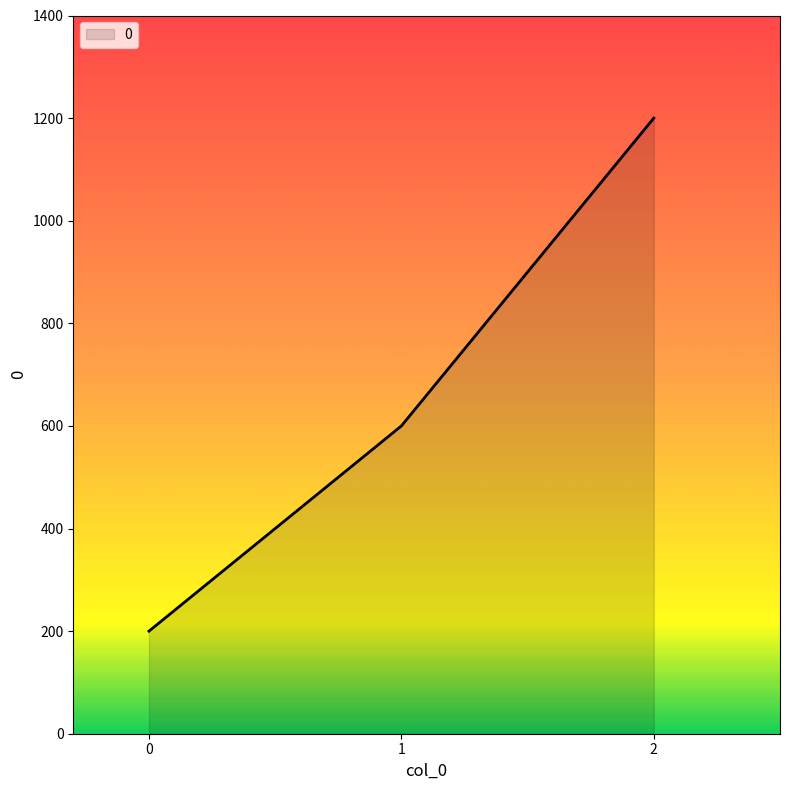

What is the ratio of the value at 2 to the value at 1?

2.0